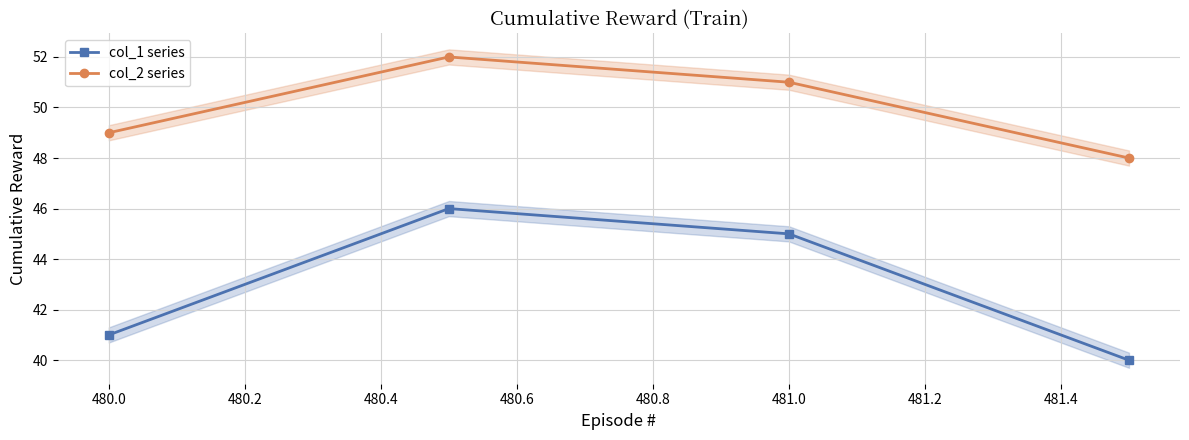

What is the minimum value for col_1 series?

40